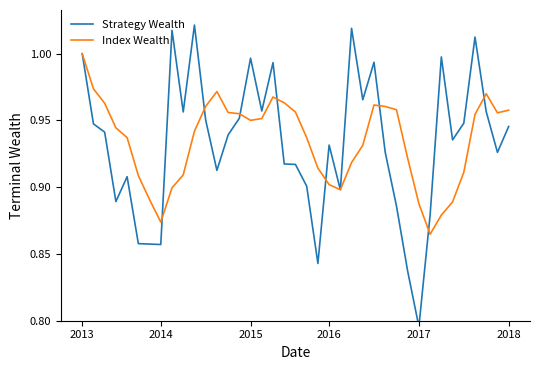

What is the label of the 38th point from the left?

37